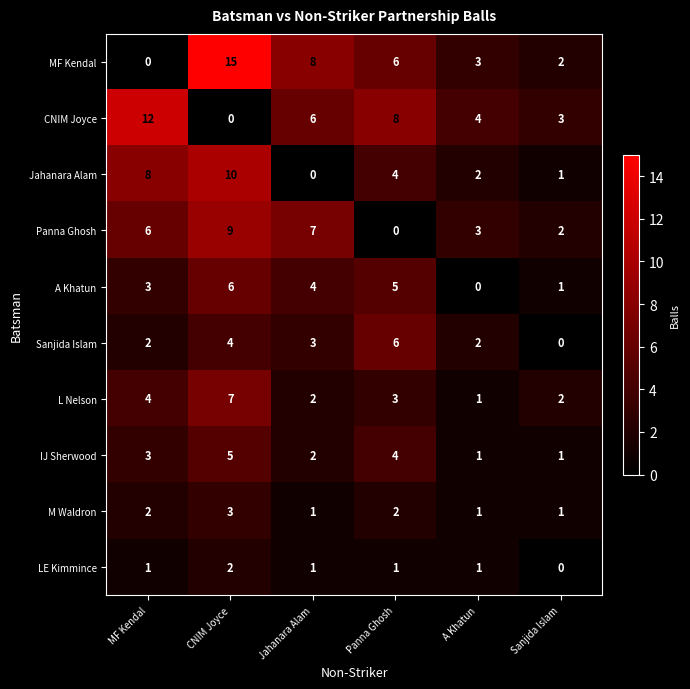

What is the total value across all series at CNIM Joyce?

61